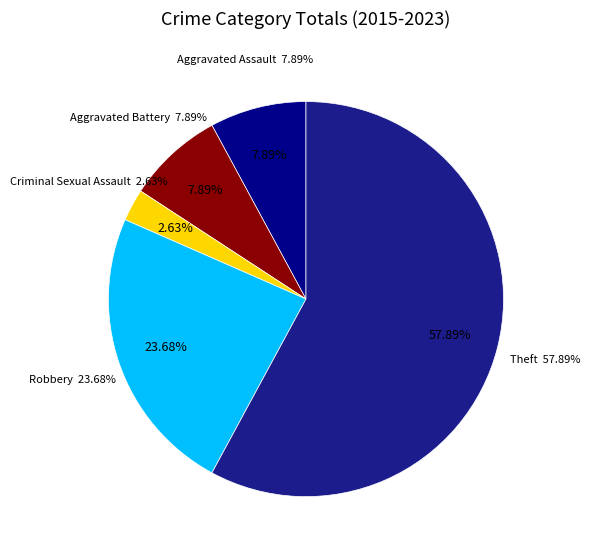

True or false: Theft accounts for 66% of the total.

False